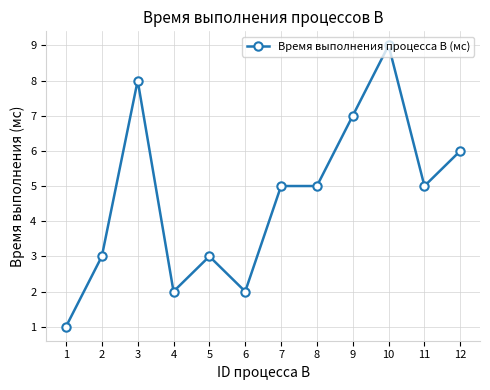

Reading left to right, extract all data points from this chart.

1=1	2=3	3=8	4=2	5=3	6=2	7=5	8=5	9=7	10=9	11=5	12=6